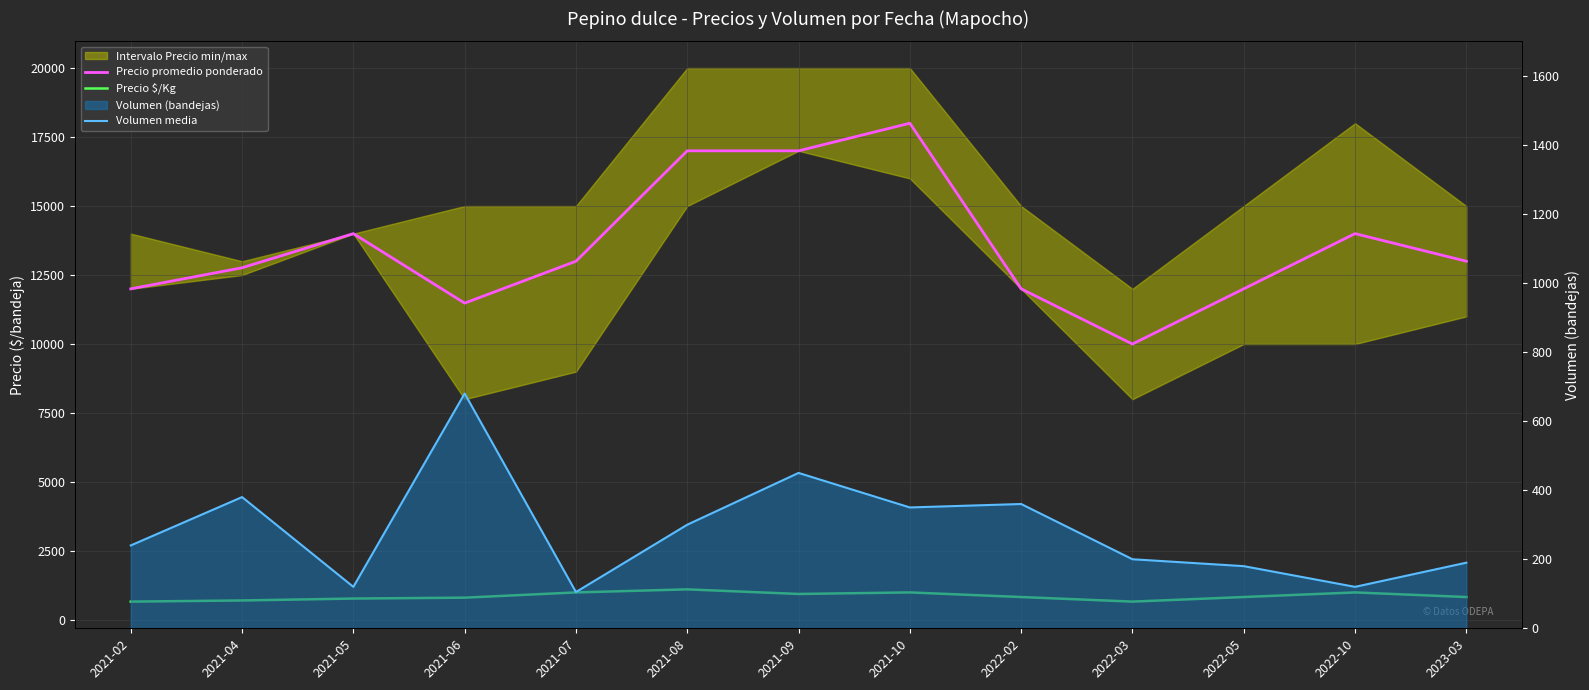

Does the chart display data point markers on the line(s)?

No